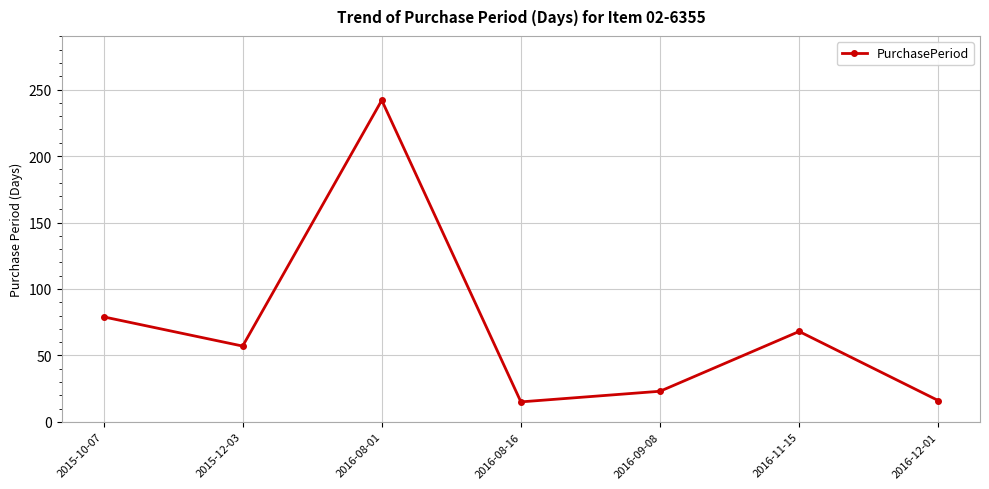

What is the ratio of the value at 2016-08-01 to the value at 2016-09-08?

10.5